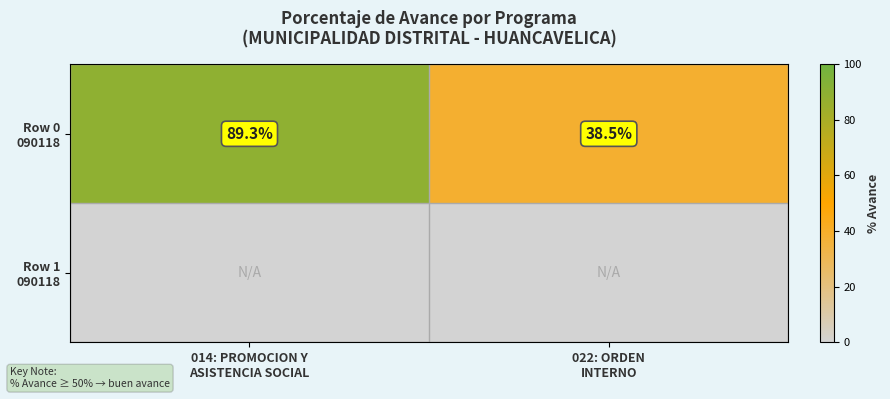

At which category is the sum across all series the highest?

014: PROMOCION Y
ASISTENCIA SOCIAL